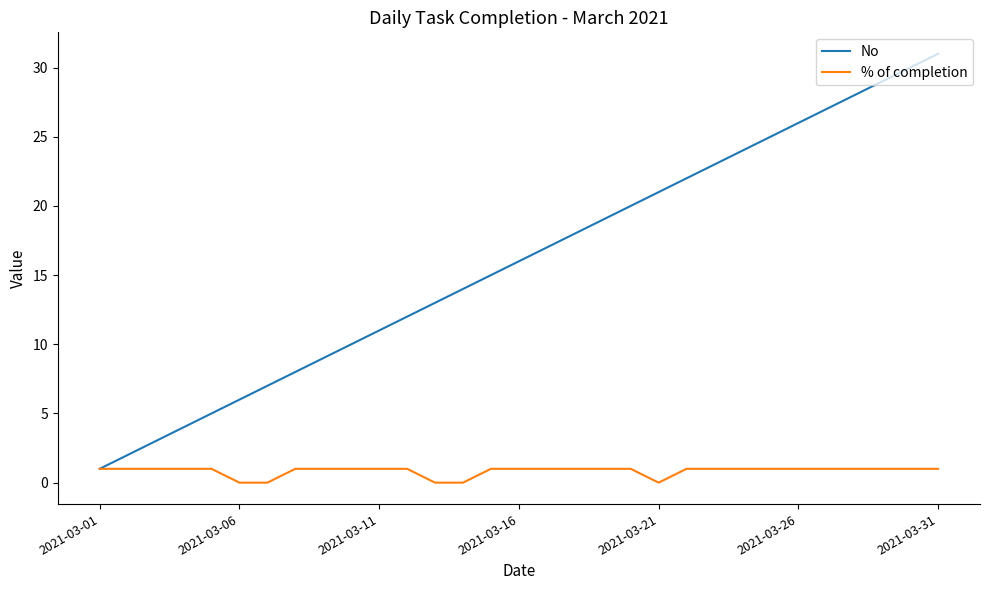

Does the chart display data point markers on the line(s)?

No